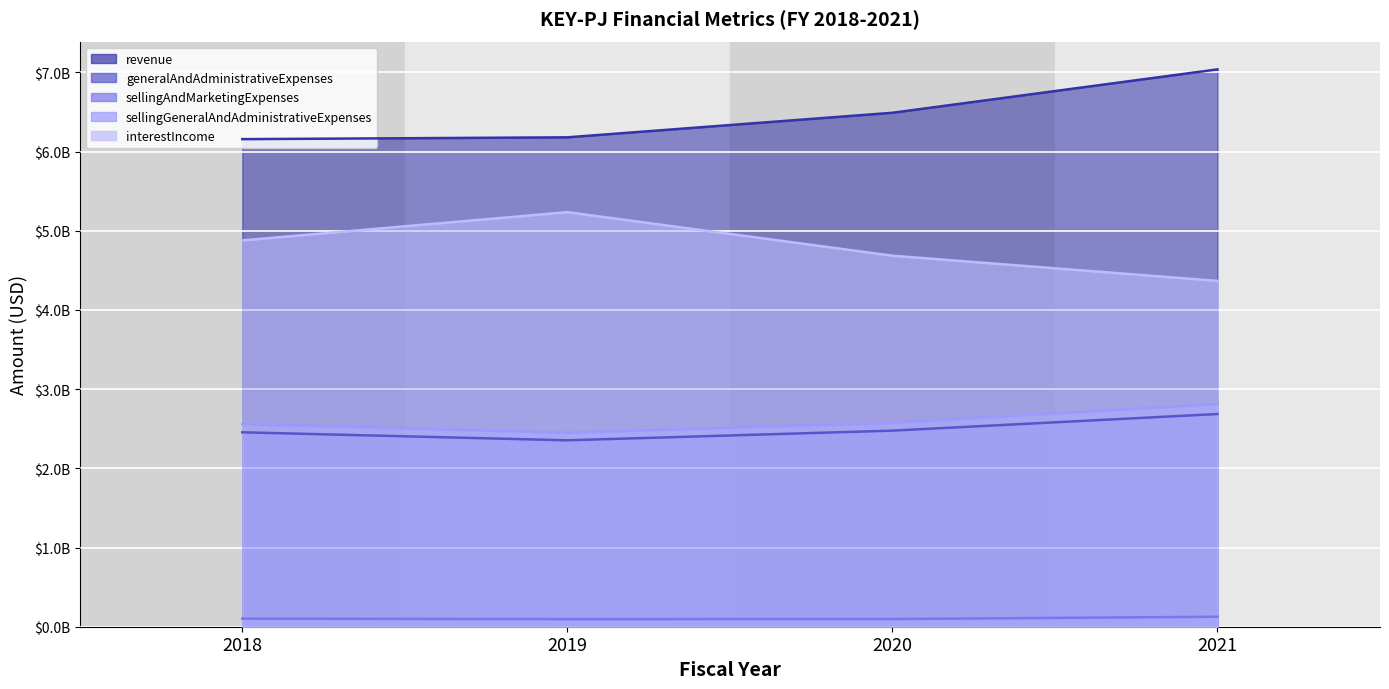

What is the minimum value for generalAndAdministrativeExpenses?

2354000000